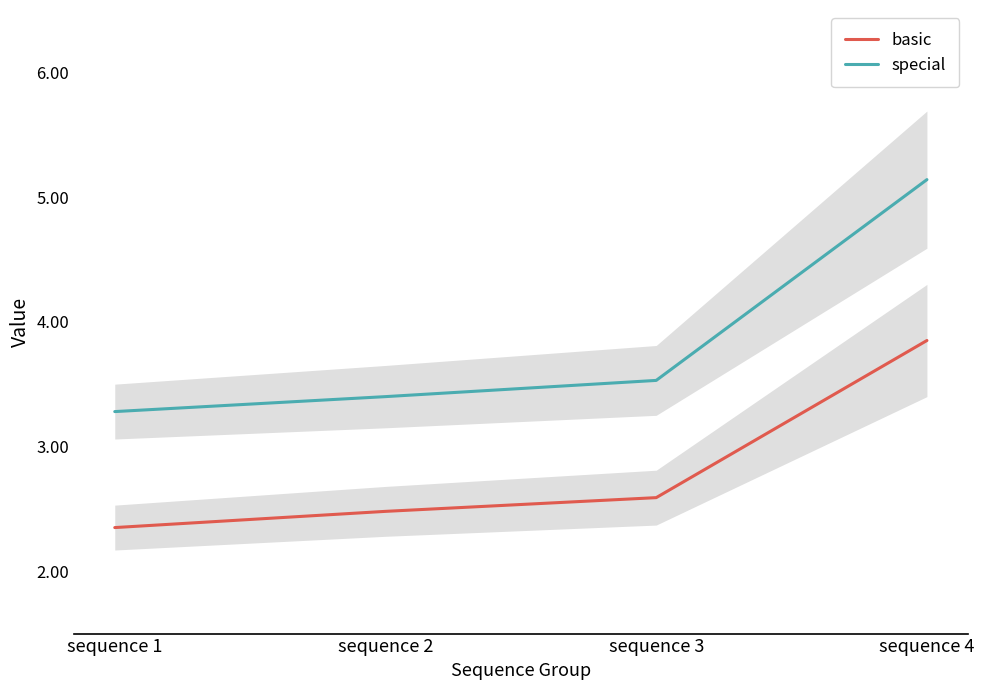

True or false: basic and special intersect in this chart.

False